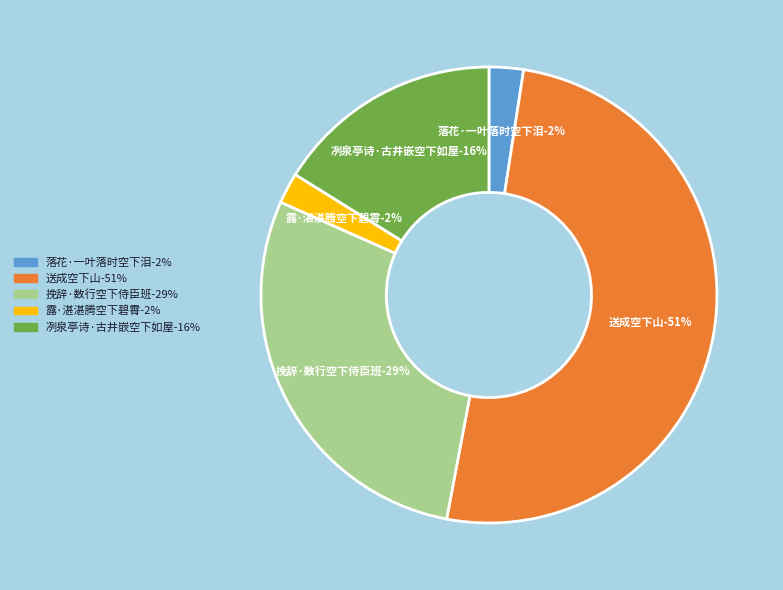

True or false: 露·湛湛腾空下碧霄 accounts for 11% of the total.

False